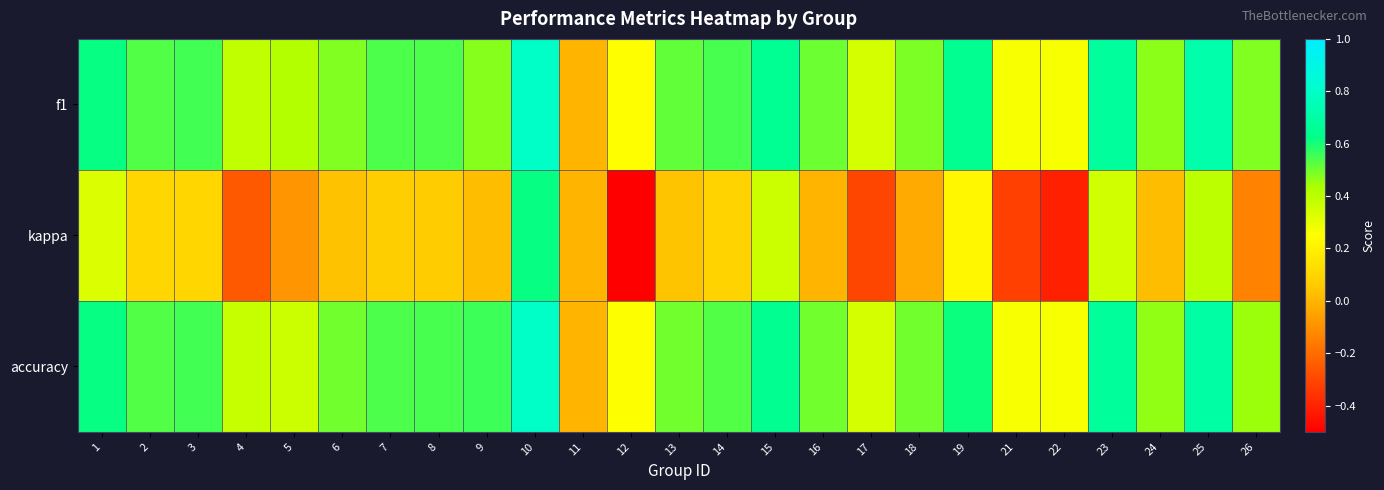

At which category is the sum across all series the highest?

10